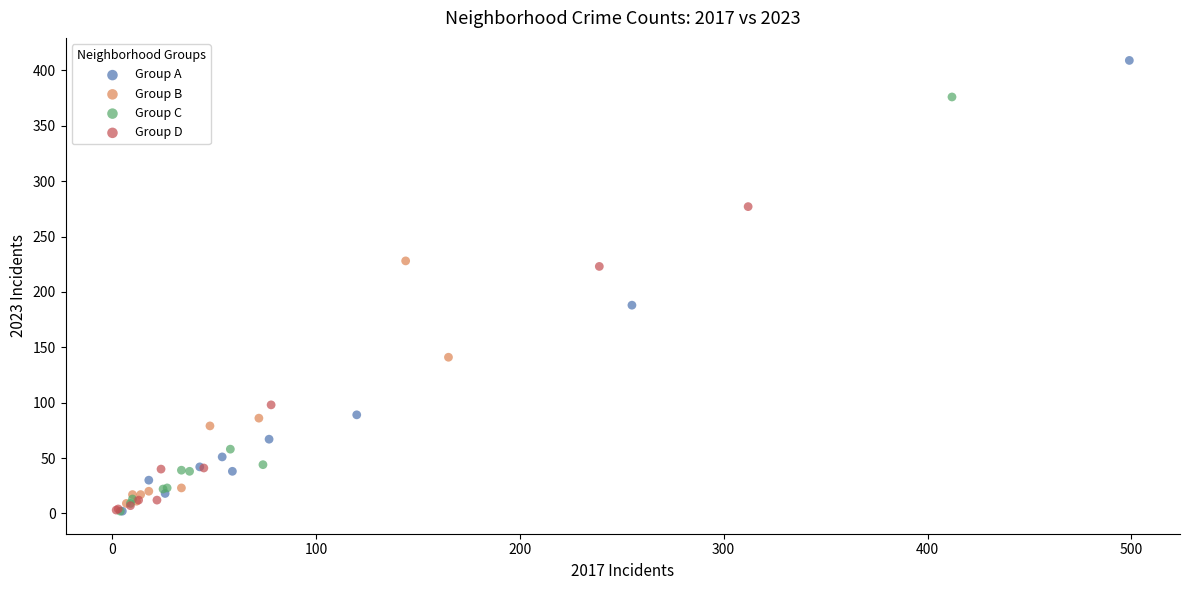

Which series reaches the maximum Y coordinate?

Group A